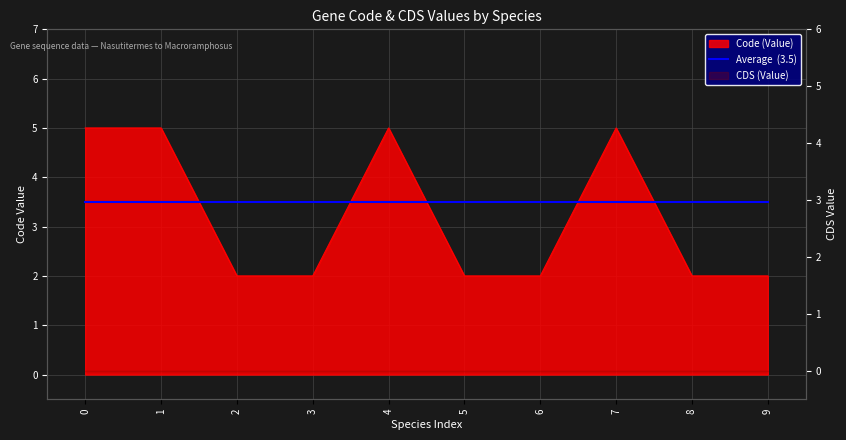

True or false: the data shows 3 at 3.

False